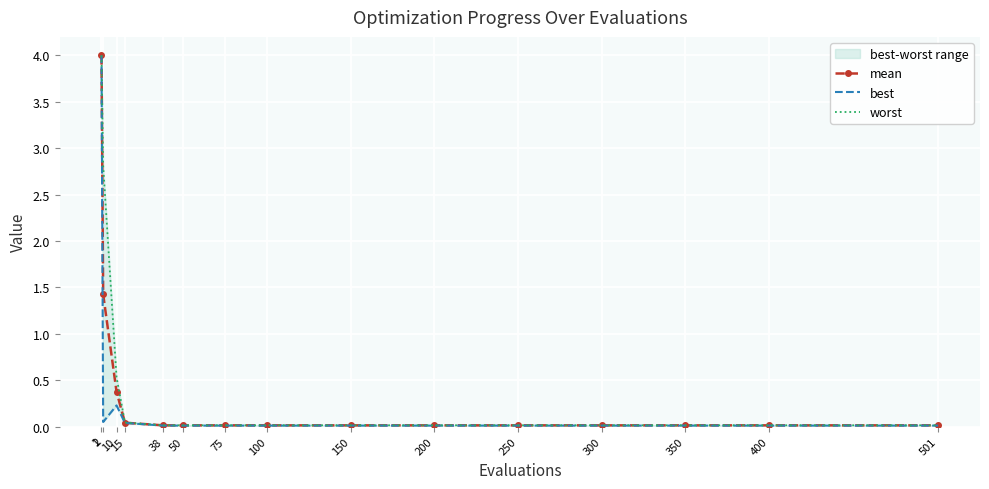

True or false: best and mean intersect in this chart.

False